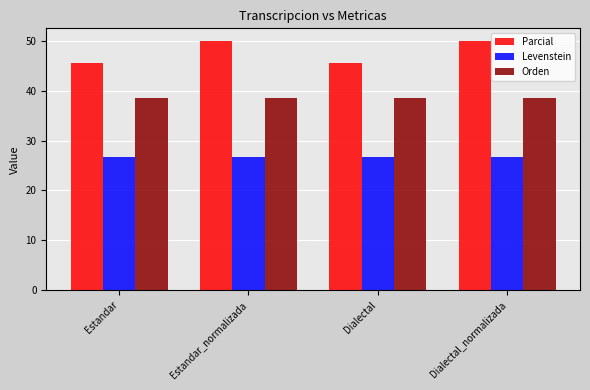

Rank the series by their maximum value, from highest to lowest.

Parcial, Orden, Levenstein